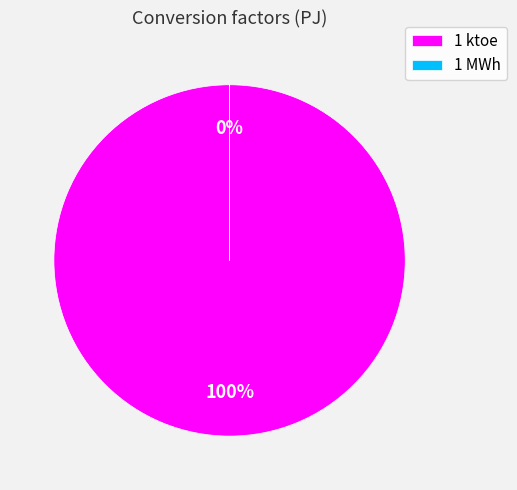

Between 1 ktoe and 1 MWh, which is larger?

1 ktoe